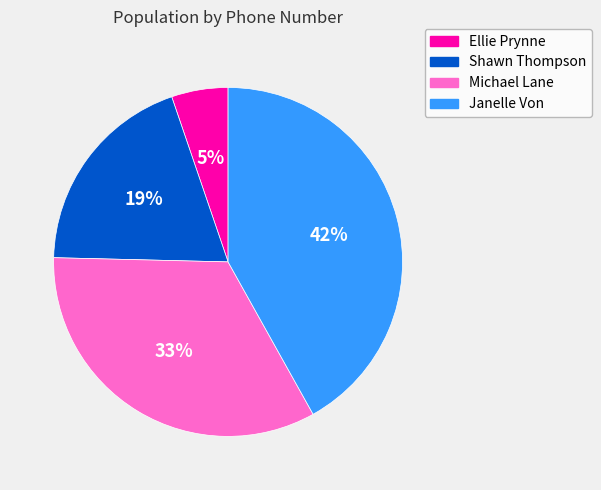

Approximately how many times larger is the value at Ellie Prynne compared to Janelle Von?

0.1